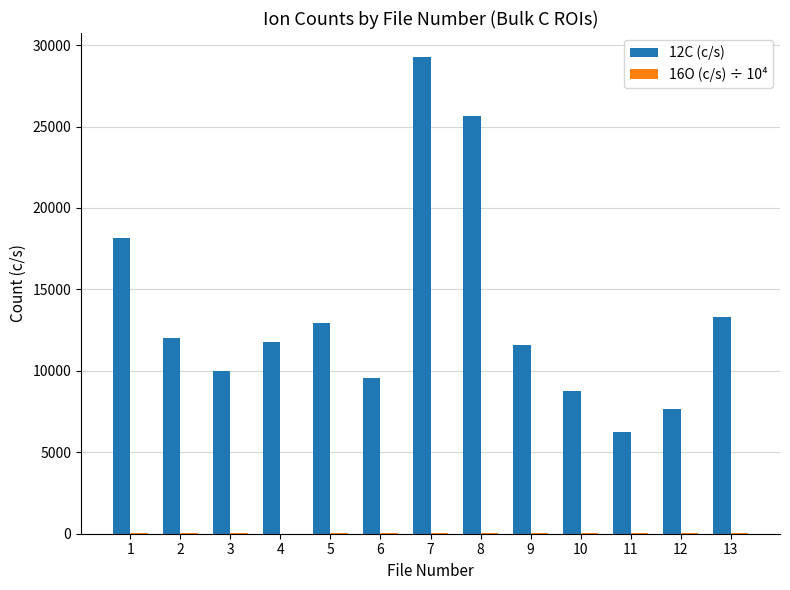

Which series has the largest total across all categories?

12C (c/s)